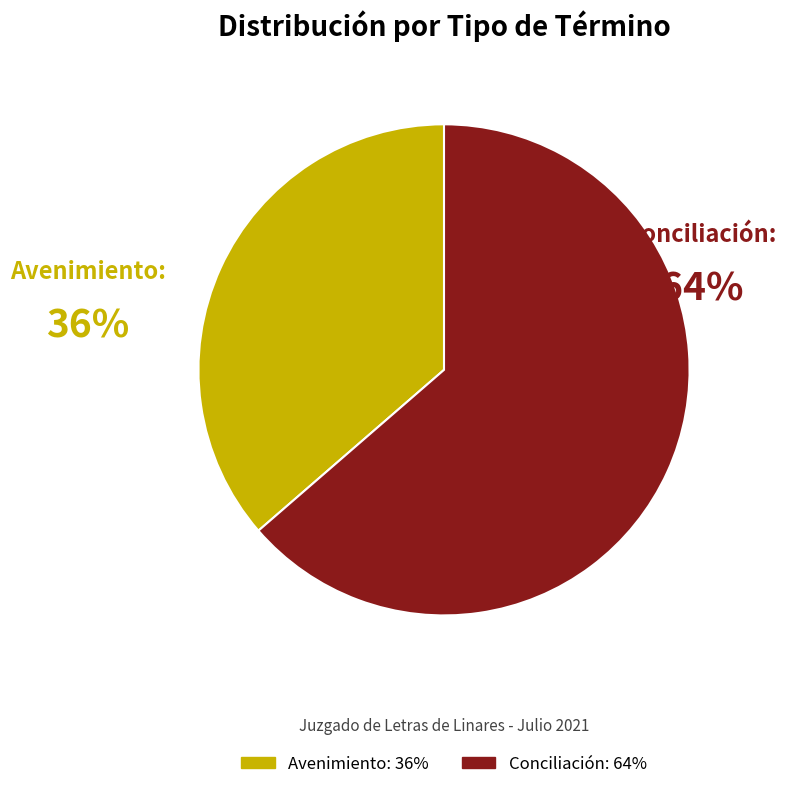

Does Conciliación represent more than half of the total?

Yes